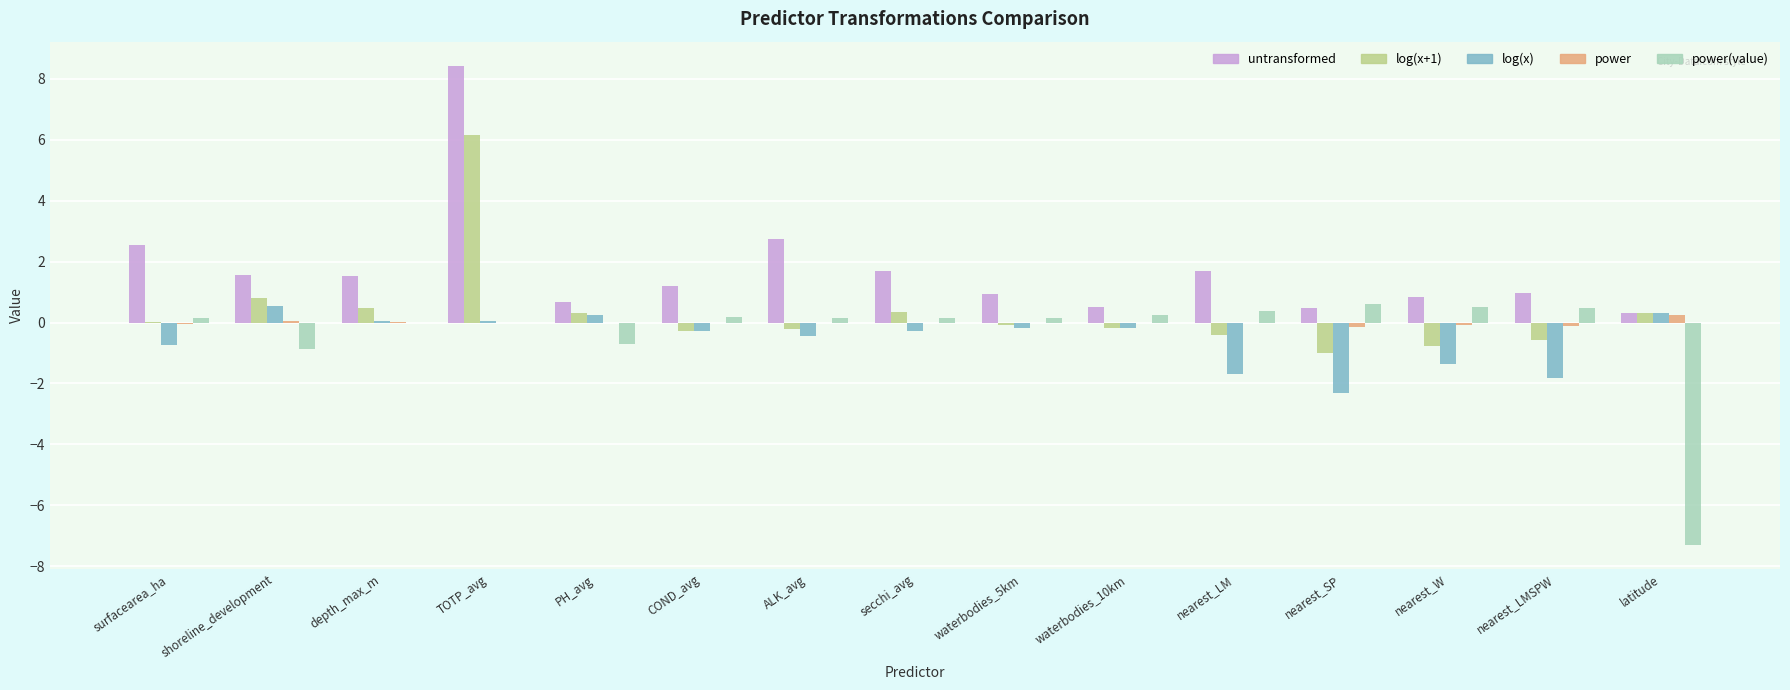

What is the highest value of the untransformed series?

8.4